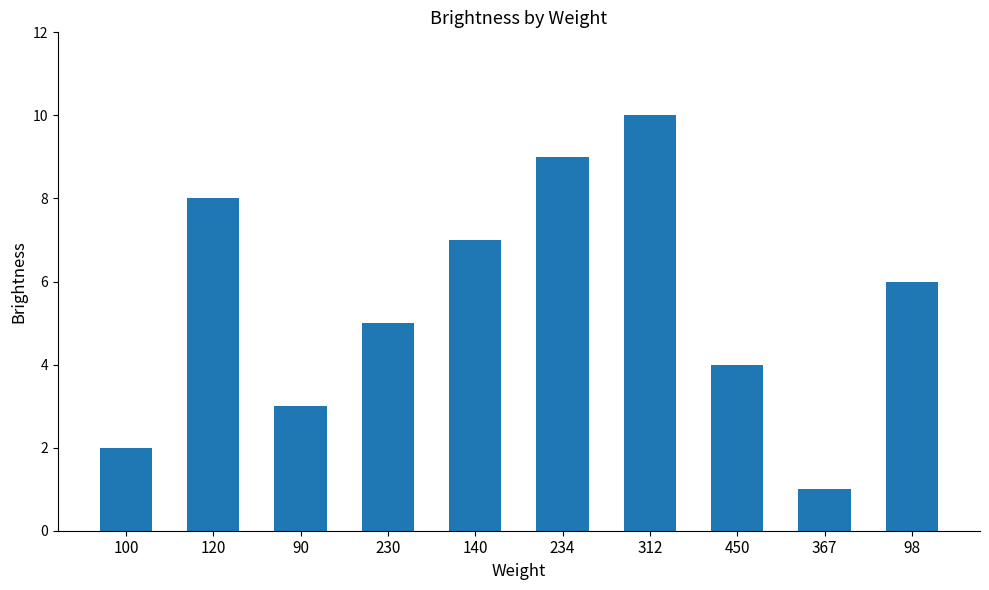

What is the difference between the values at 230 and 450?

1